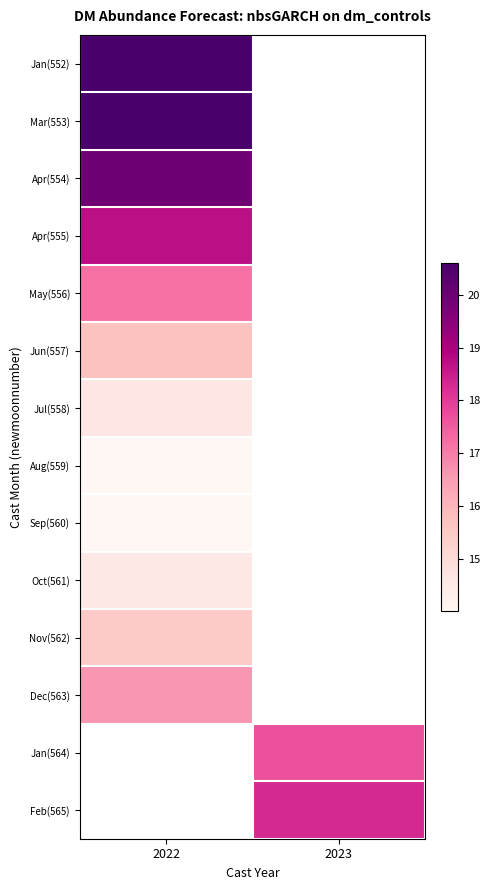

Rank the series at 2022 from lowest to highest value.

Sep(560), Aug(559), Oct(561), Jul(558), Nov(562), Jun(557), Dec(563), May(556), Apr(555), Apr(554), Jan(552), Mar(553), Jan(564), Feb(565)